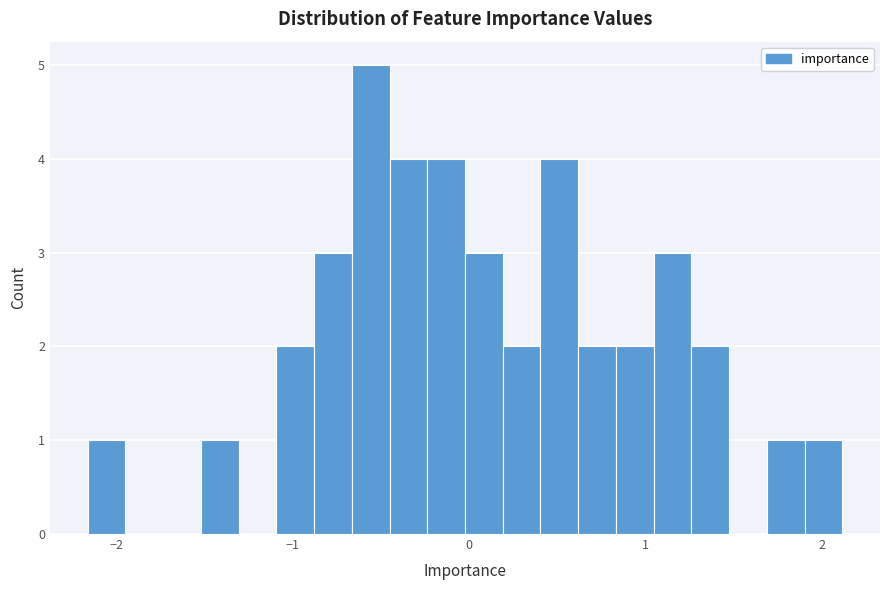

Read against the x-axis, roughly where is the centre of the tallest bar?

-0.6